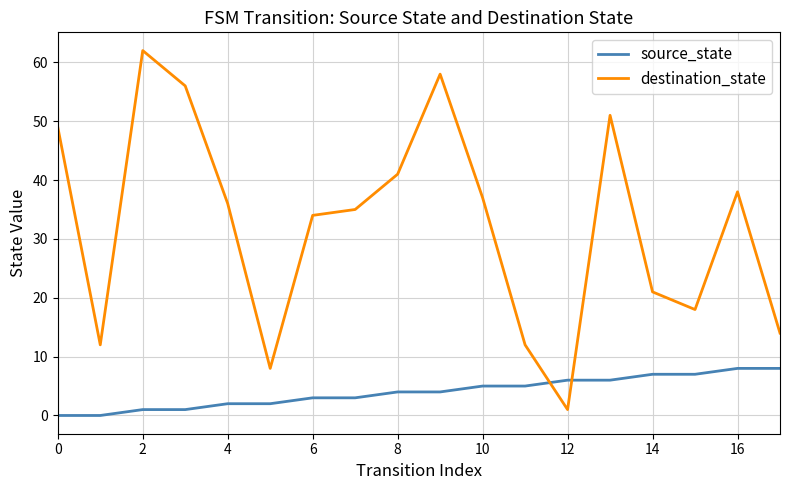

List the series in order of their overall mean, lowest first.

source_state, destination_state